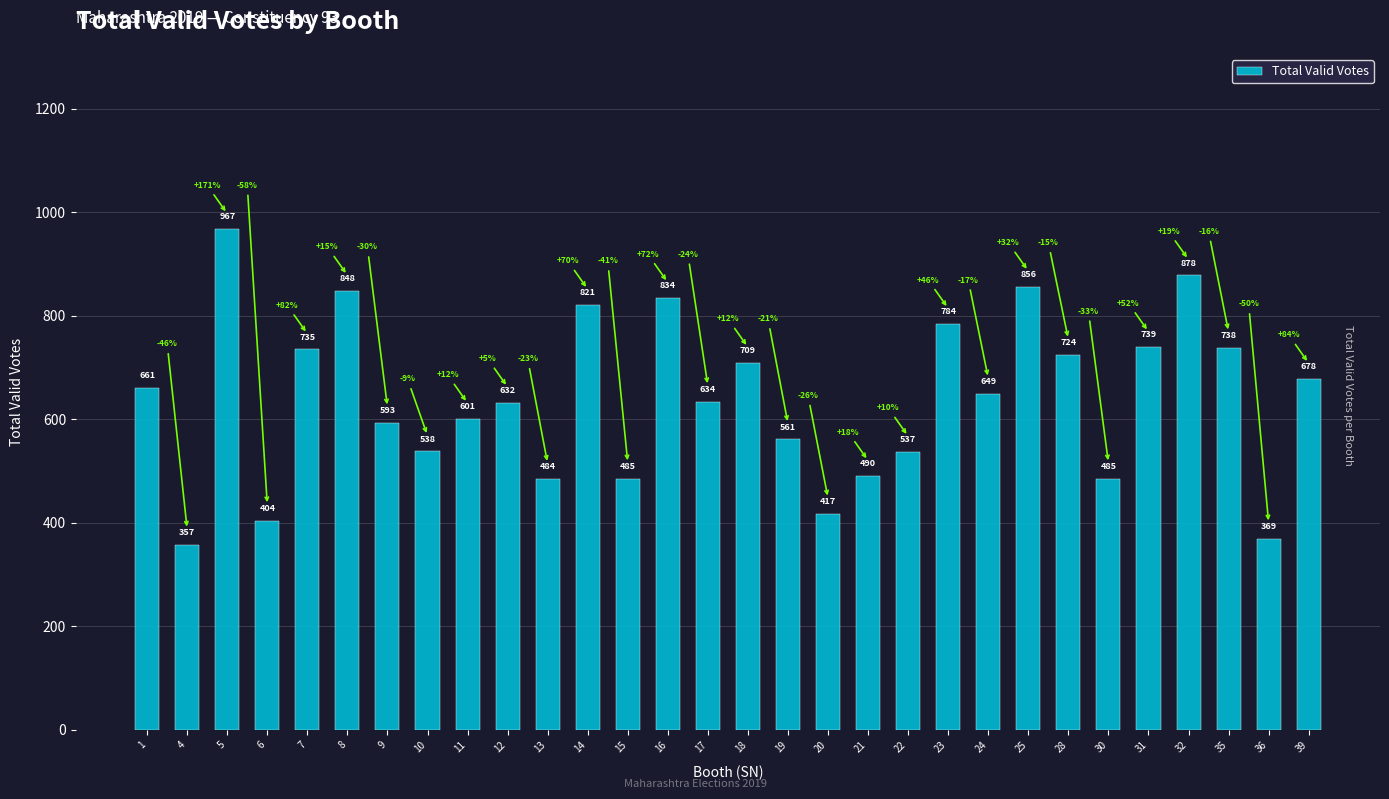

Reading left to right, what are all the values shown in this chart?

1=661	4=357	5=967	6=404	7=735	8=848	9=593	10=538	11=601	12=632	13=484	14=821	15=485	16=834	17=634	18=709	19=561	20=417	21=490	22=537	23=784	24=649	25=856	28=724	30=485	31=739	32=878	35=738	36=369	39=678